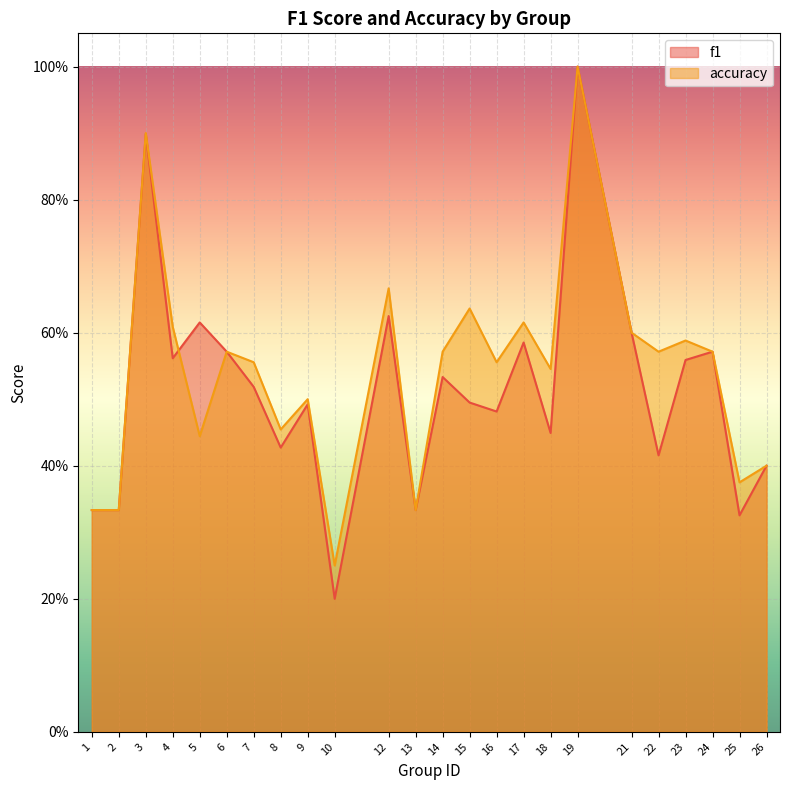

Reading right to left, list all the values displayed in this chart.

f1: 26=0.4	25=0.3	24=0.6	23=0.6	22=0.4	21=0.6	19=1.0	18=0.4	17=0.6	16=0.5	15=0.5	14=0.5	13=0.3	12=0.6	10=0.2	9=0.5	8=0.4	7=0.5	6=0.6	5=0.6	4=0.6	3=0.9	2=0.3	1=0.3
accuracy: 26=0.4	25=0.4	24=0.6	23=0.6	22=0.6	21=0.6	19=1.0	18=0.5	17=0.6	16=0.6	15=0.6	14=0.6	13=0.3	12=0.7	10=0.2	9=0.5	8=0.5	7=0.6	6=0.6	5=0.4	4=0.6	3=0.9	2=0.3	1=0.3